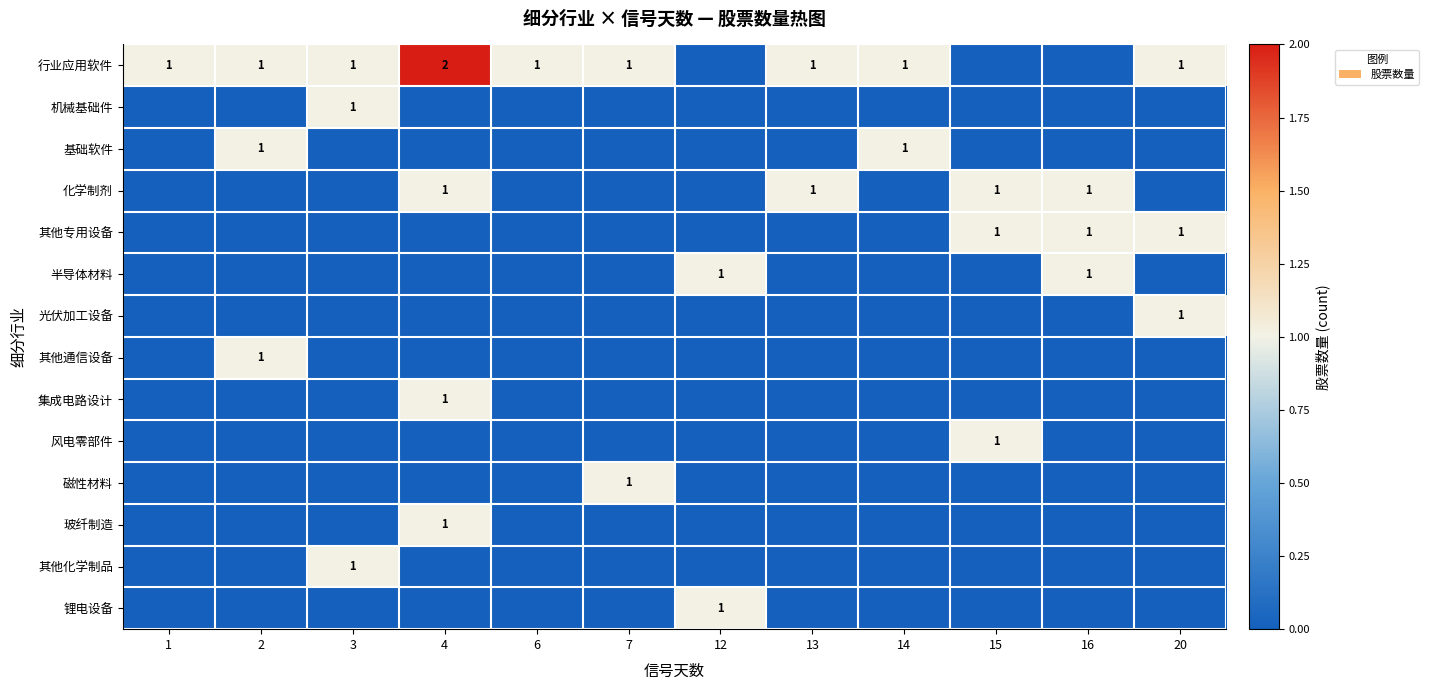

Is it true that 基础软件 equals 1 at 14?

True